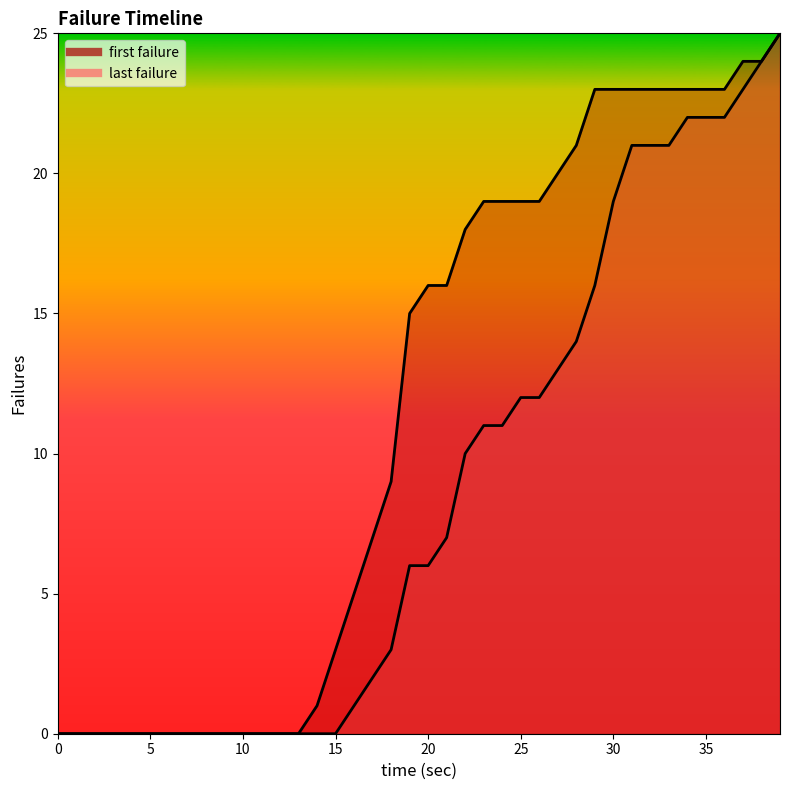

Count the number of categories in the chart.

40